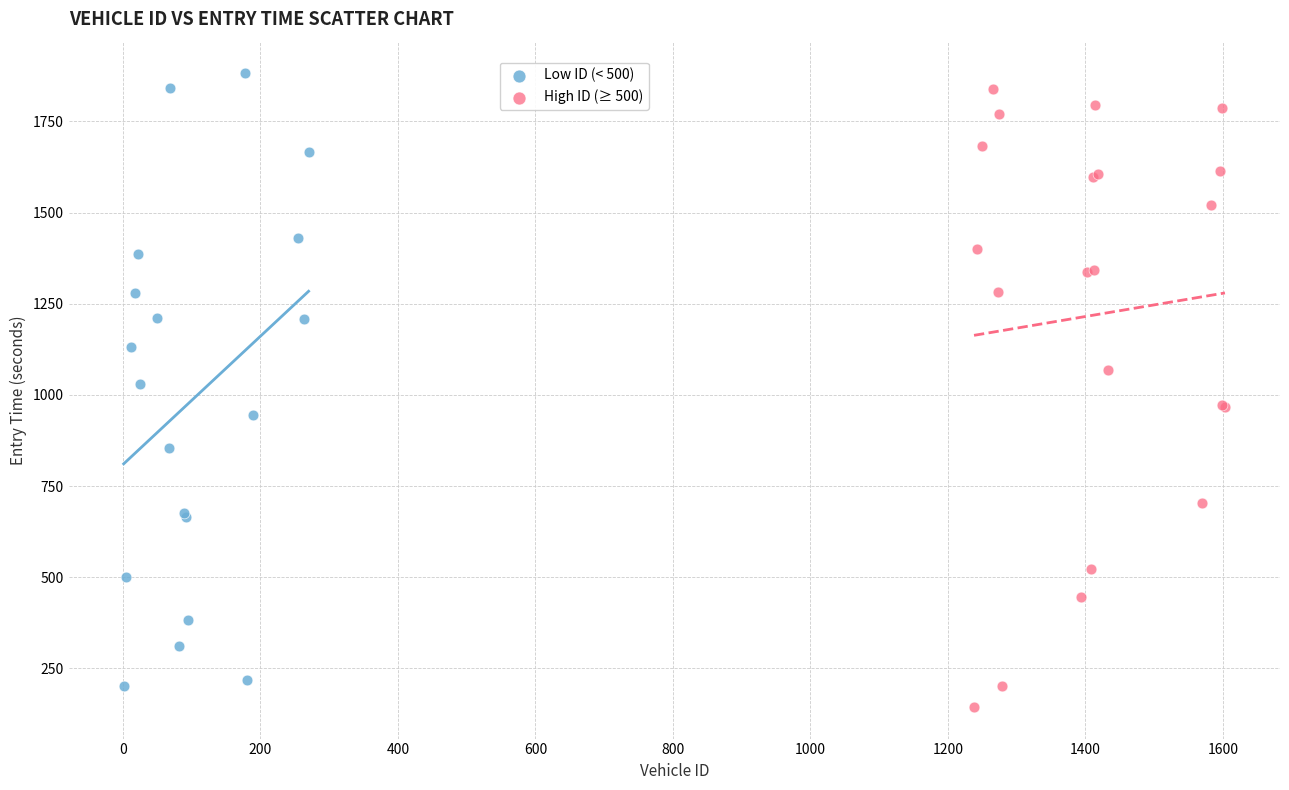

What are all the series names shown in the legend?

Low ID (< 500), High ID (≥ 500)